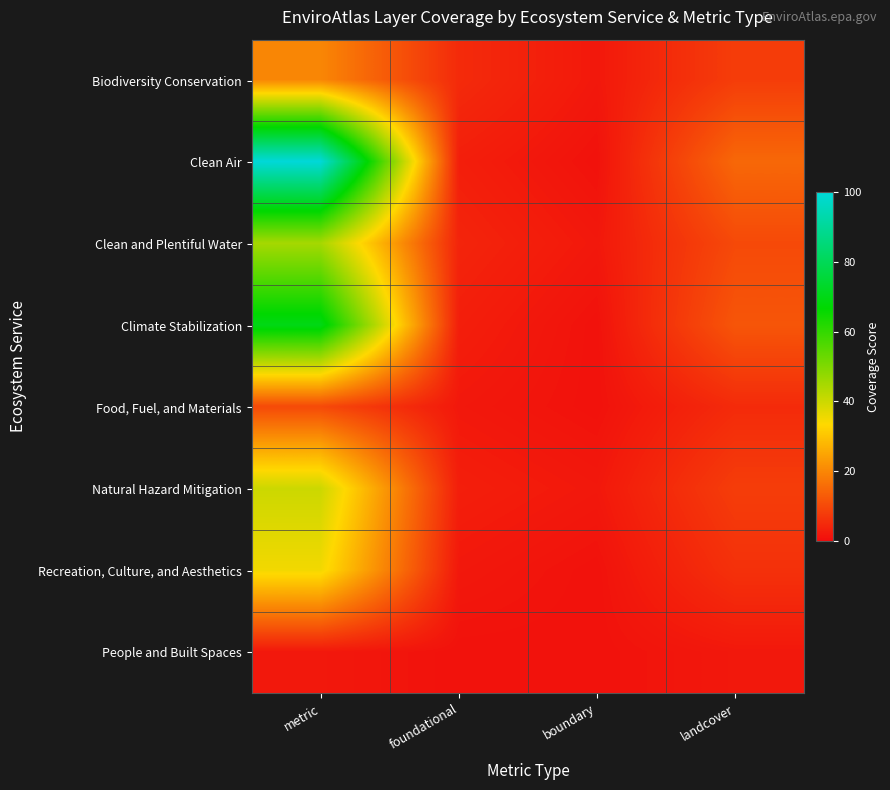

Which series has the widest spread of values?

Clean Air